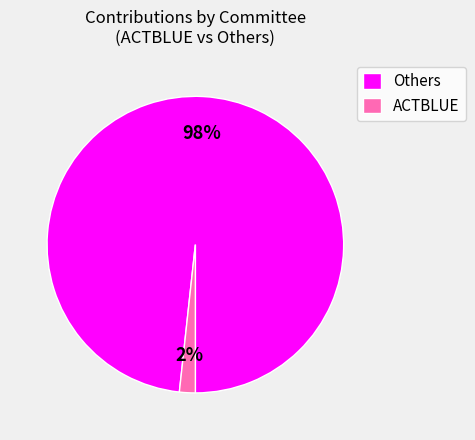

True or false: Others accounts for 98% of the total.

True